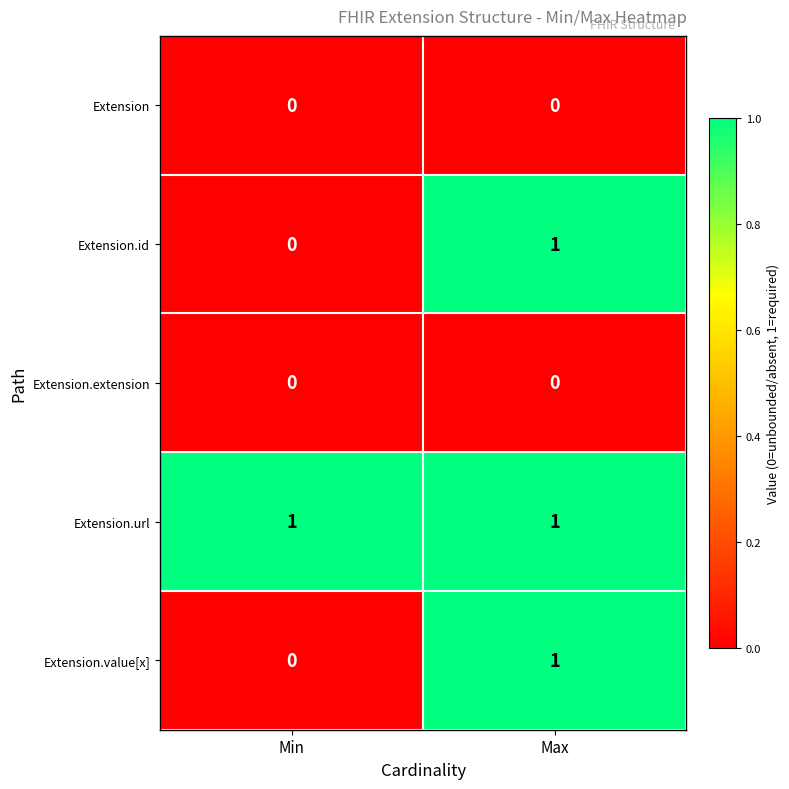

Reading left to right, list all the values displayed in this chart.

Extension: Min=0	Max=0
Extension.id: Min=0	Max=1
Extension.extension: Min=0	Max=0
Extension.url: Min=1	Max=1
Extension.value[x]: Min=0	Max=1